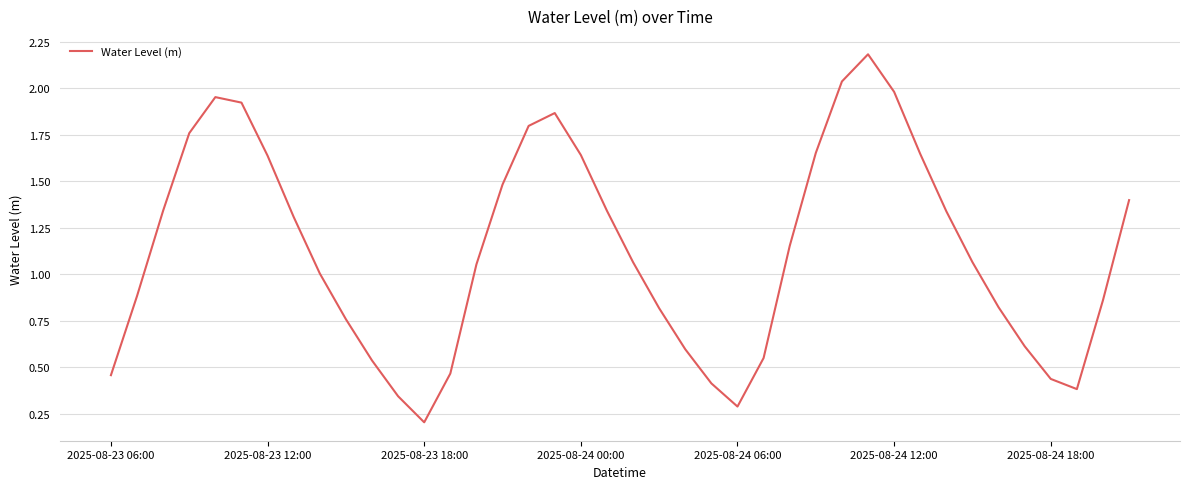

What is the greatest value displayed?

2.2